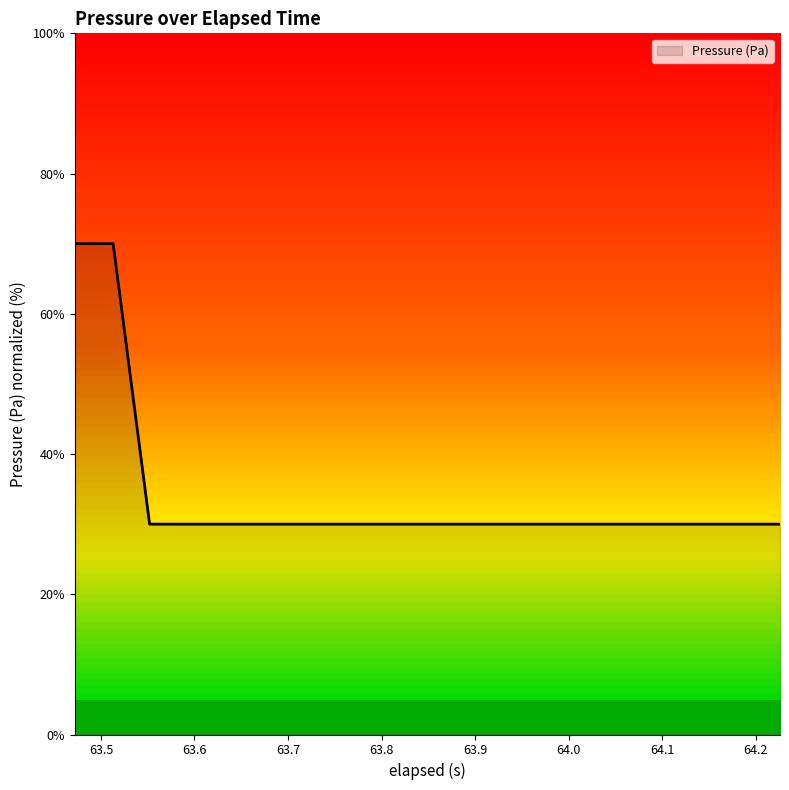

What is the smallest value displayed?

30